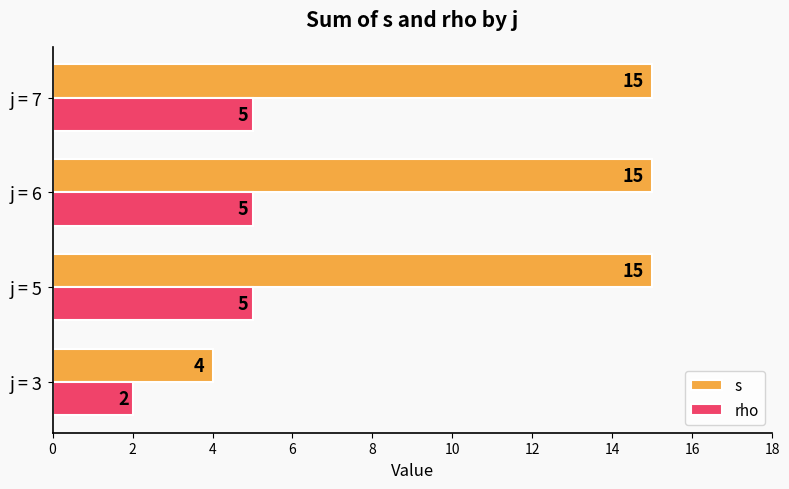

Rank the series at j = 7 from highest to lowest value.

s, rho